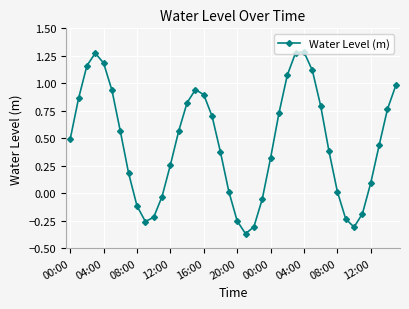

What is the value of the 1st point from the left?

0.5